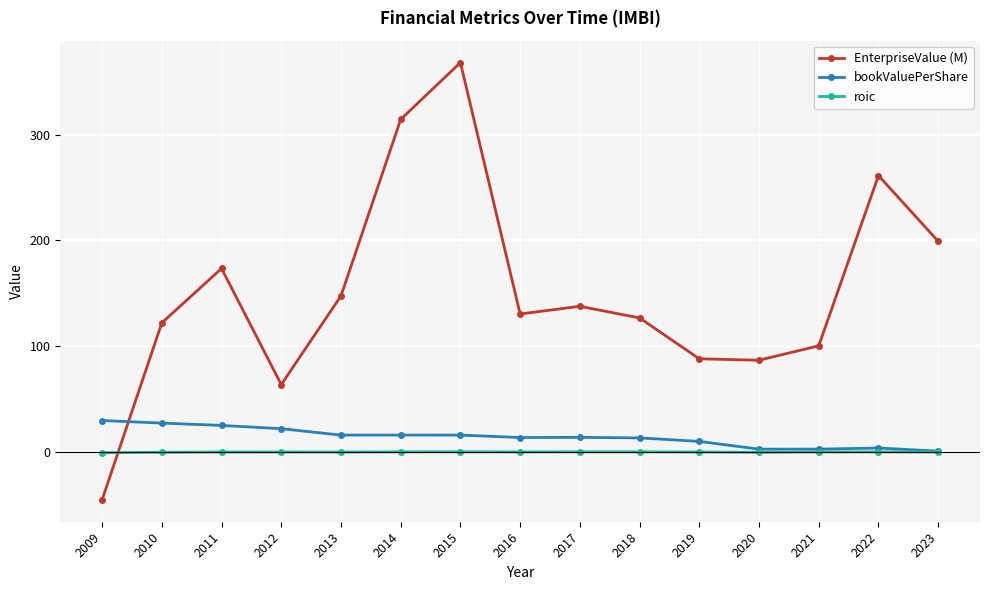

What are all the series names shown in the legend?

EnterpriseValue (M), bookValuePerShare, roic